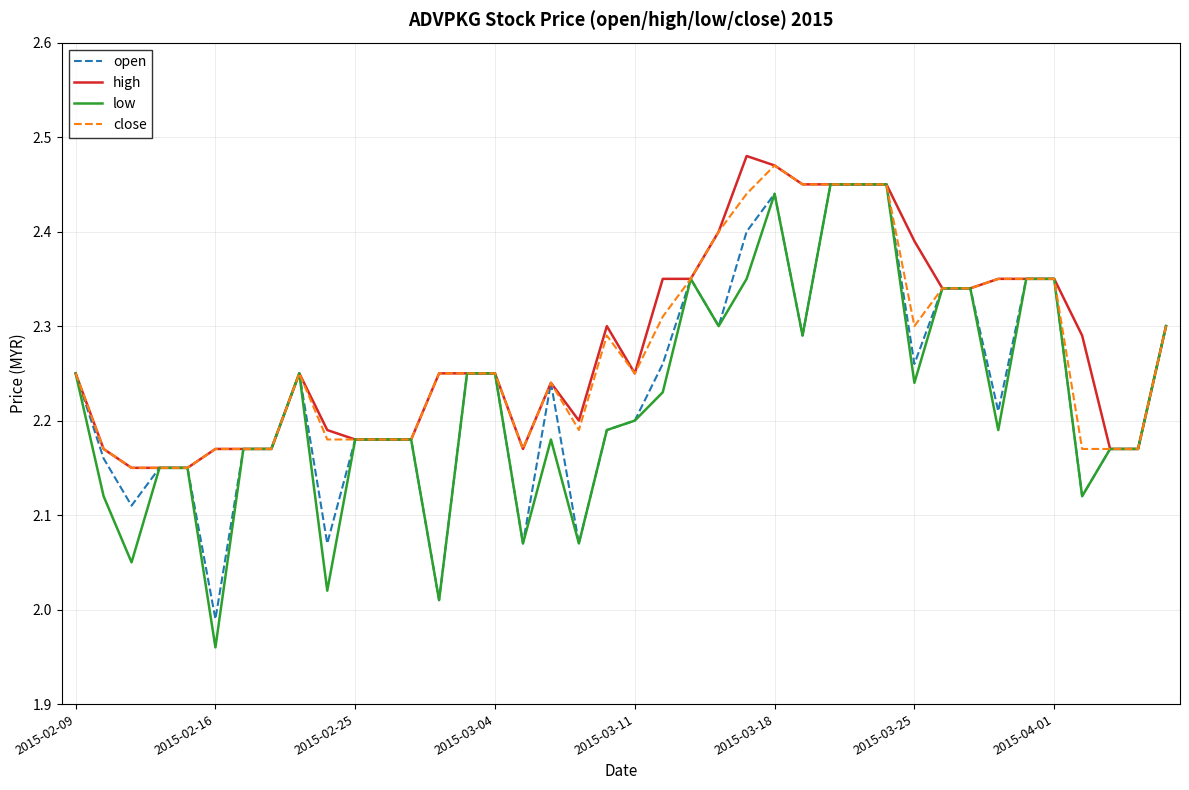

Which series has the widest spread of values?

low